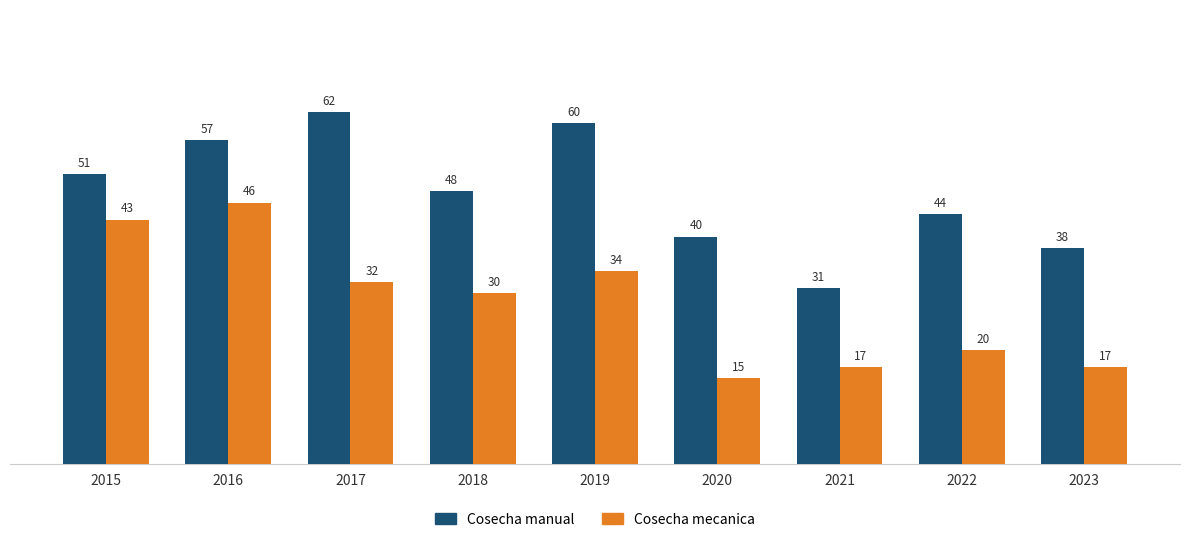

Reading left to right, what are all the values shown in this chart?

Cosecha manual: 51	57	62	48	60	40	31	44	38
Cosecha mecanica: 43	46	32	30	34	15	17	20	17